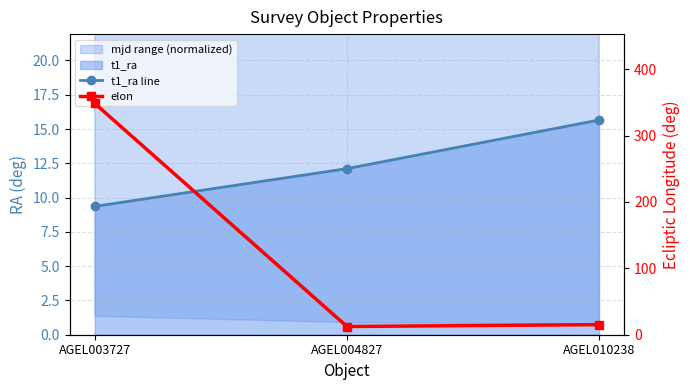

What is the sum of the elon values at AGEL010238 and AGEL004827?

27.6